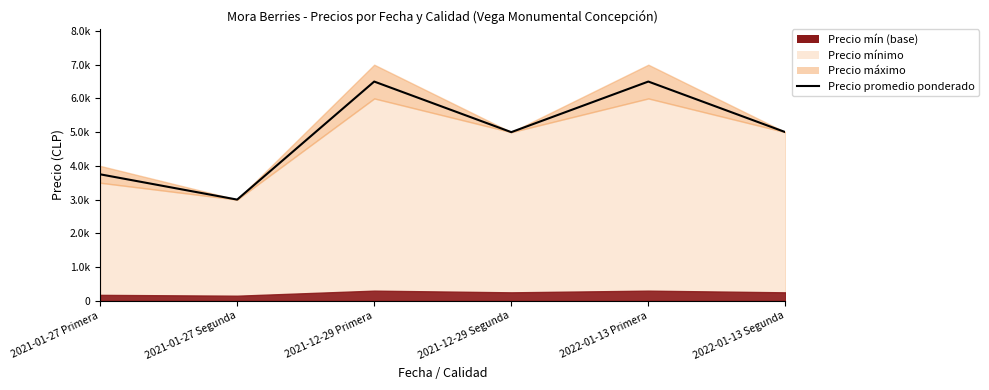

How many points are higher than both their immediate neighbors (excluding endpoints)?

2